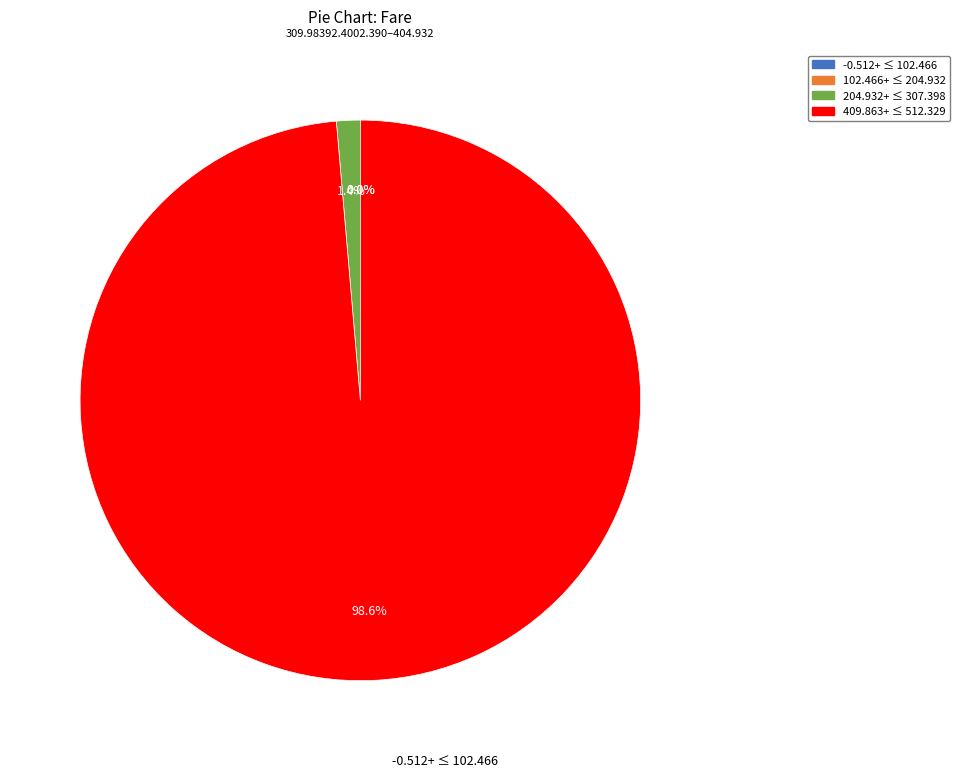

True or false: /F8 accounts for 1% of the total.

False